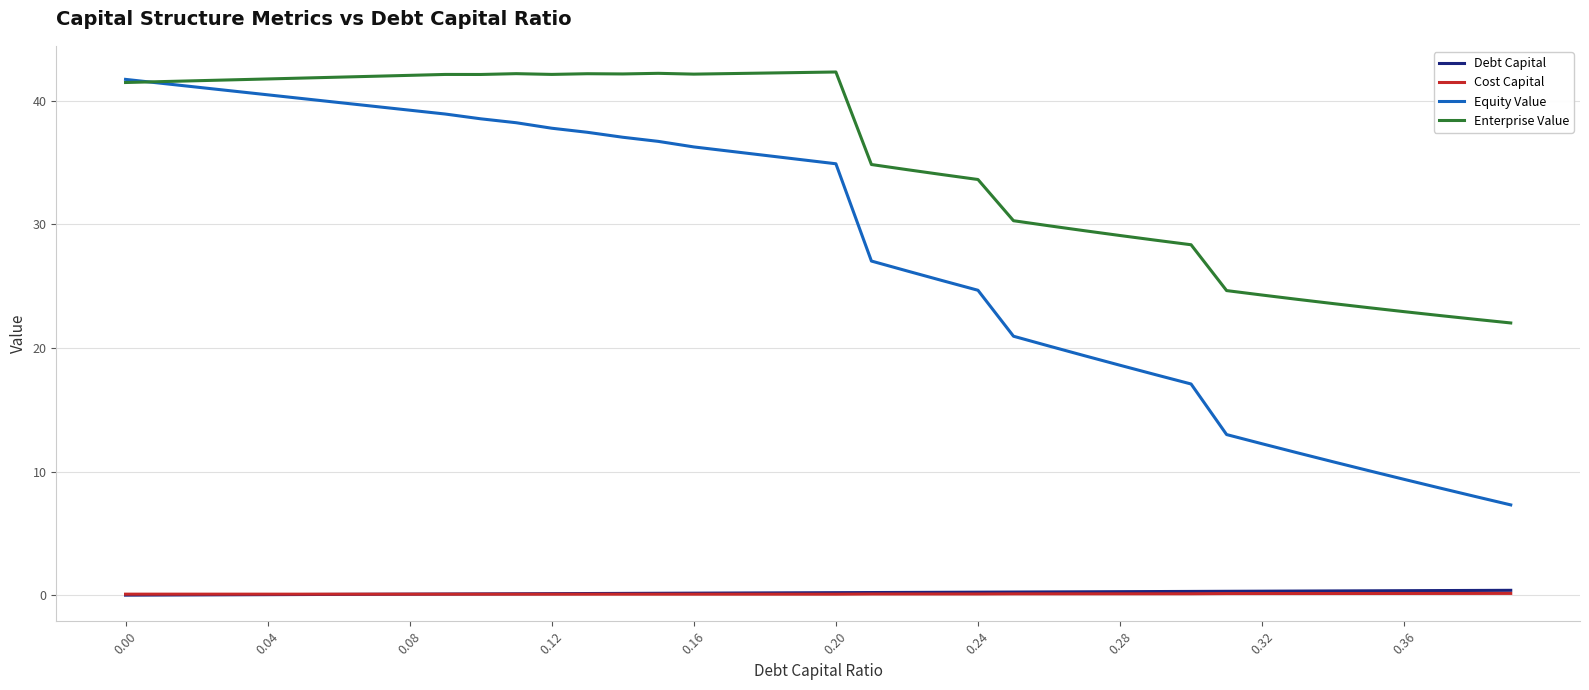

Which series has the largest range (max minus min)?

Equity Value